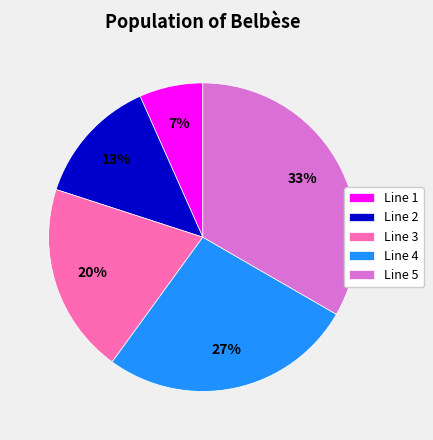

Does any single category account for the majority?

No